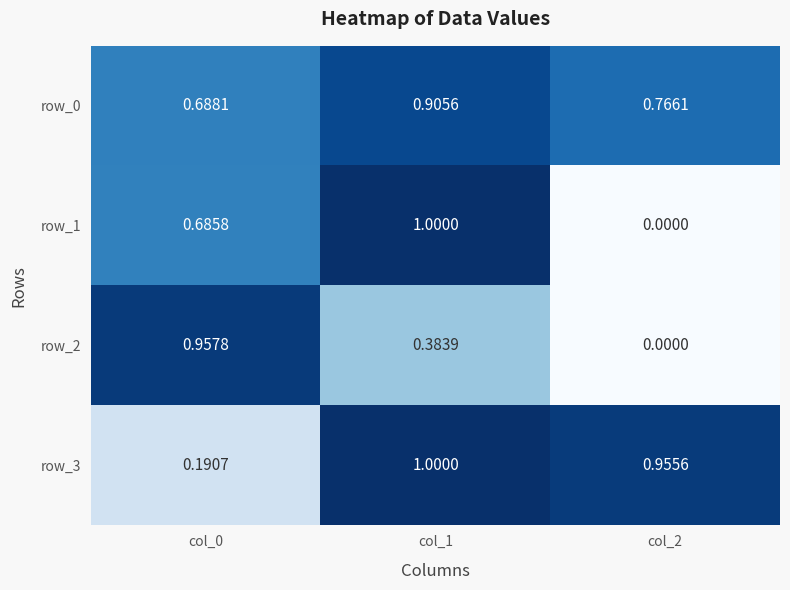

What is the maximum value for row_3?

1.0